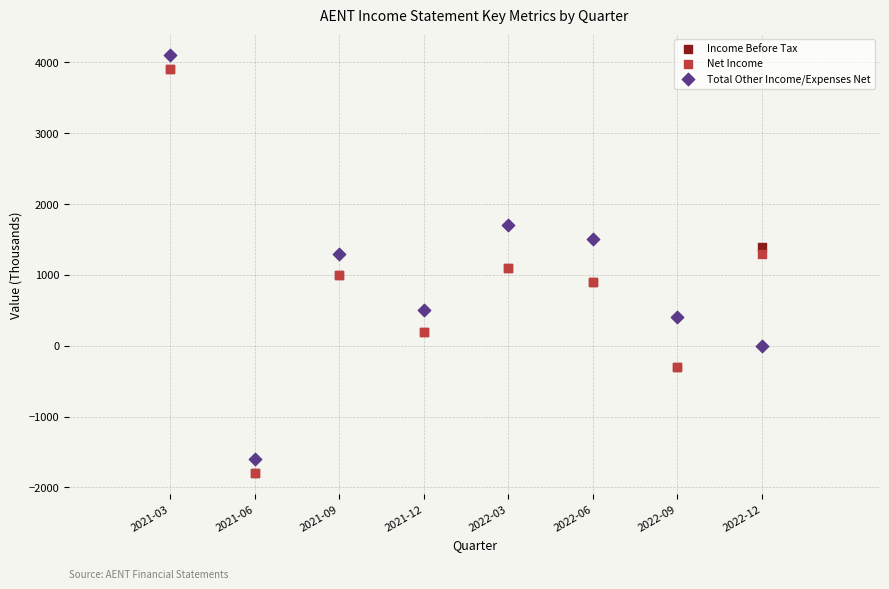

What are all the series names shown in the legend?

Income Before Tax, Net Income, Total Other Income/Expenses Net